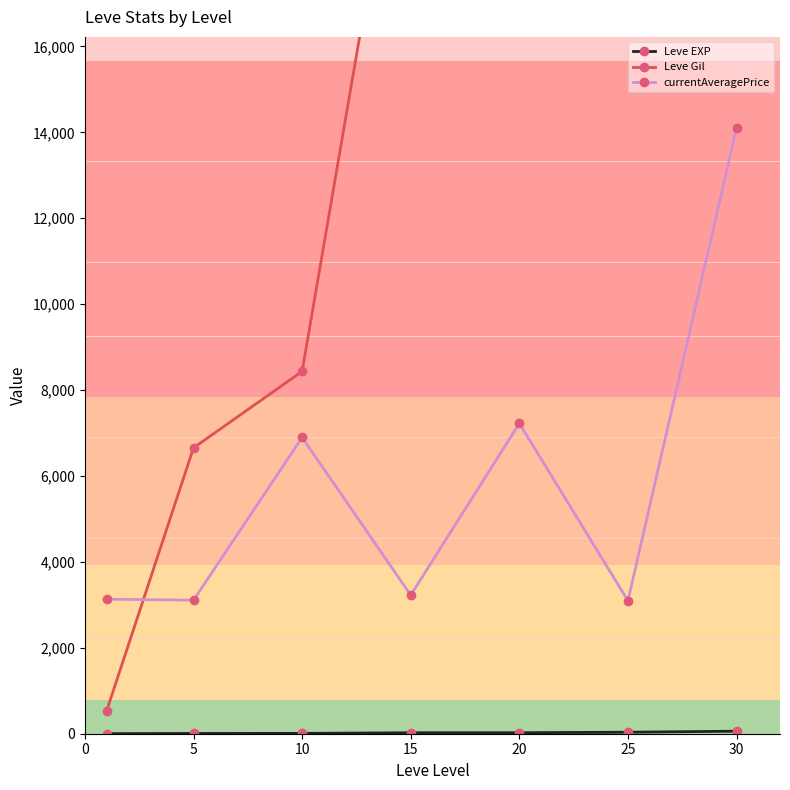

At which label does currentAveragePrice first exceed 3225?

10